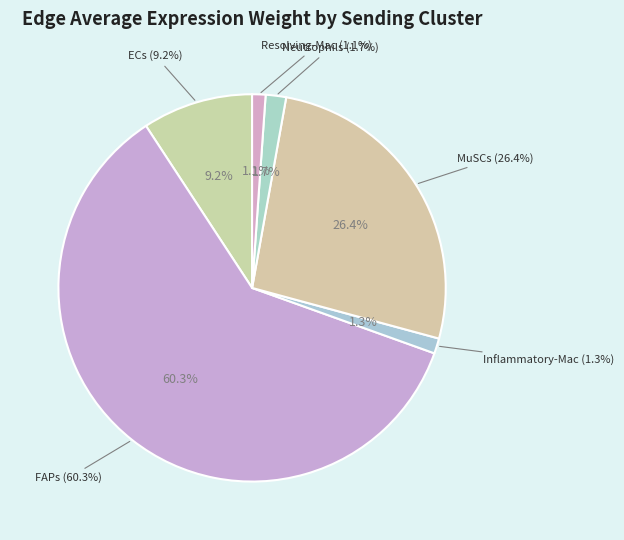

What is the total percentage of FAPs and Inflammatory-Mac?

61.6%